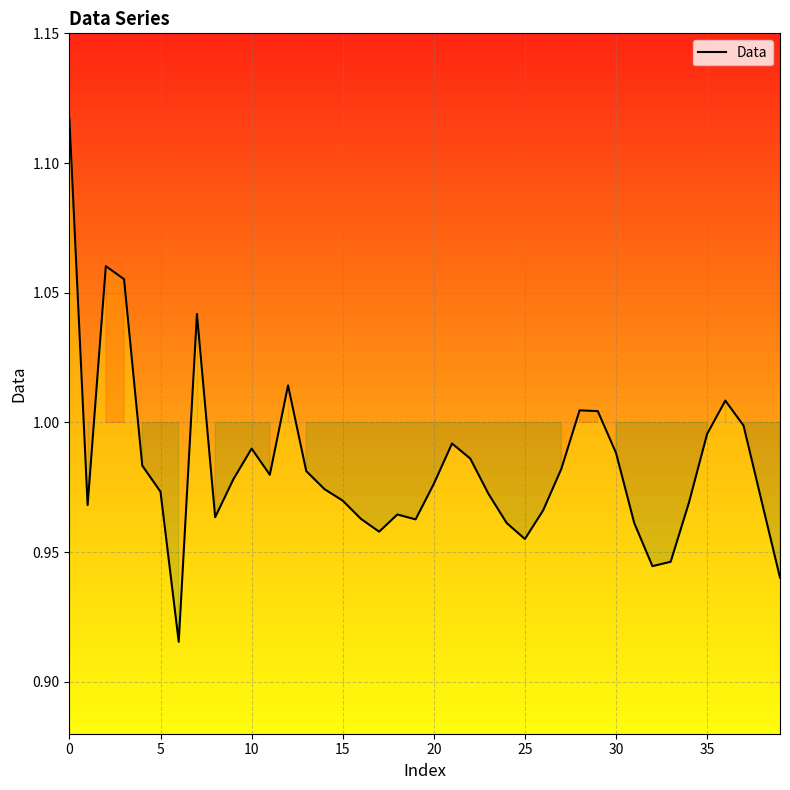

The chart shows a value of 0.5 at 20. True or false?

False